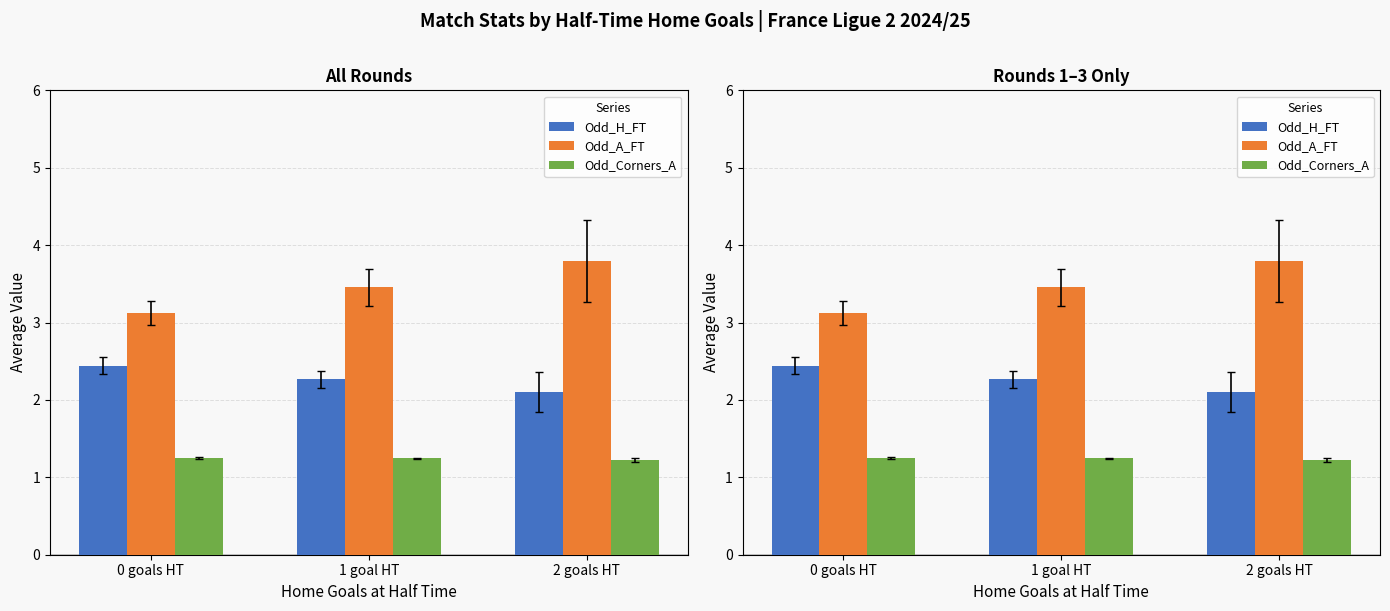

Between 0 goals HT and 2 goals HT, which series saw the biggest shift?

Odd_A_FT